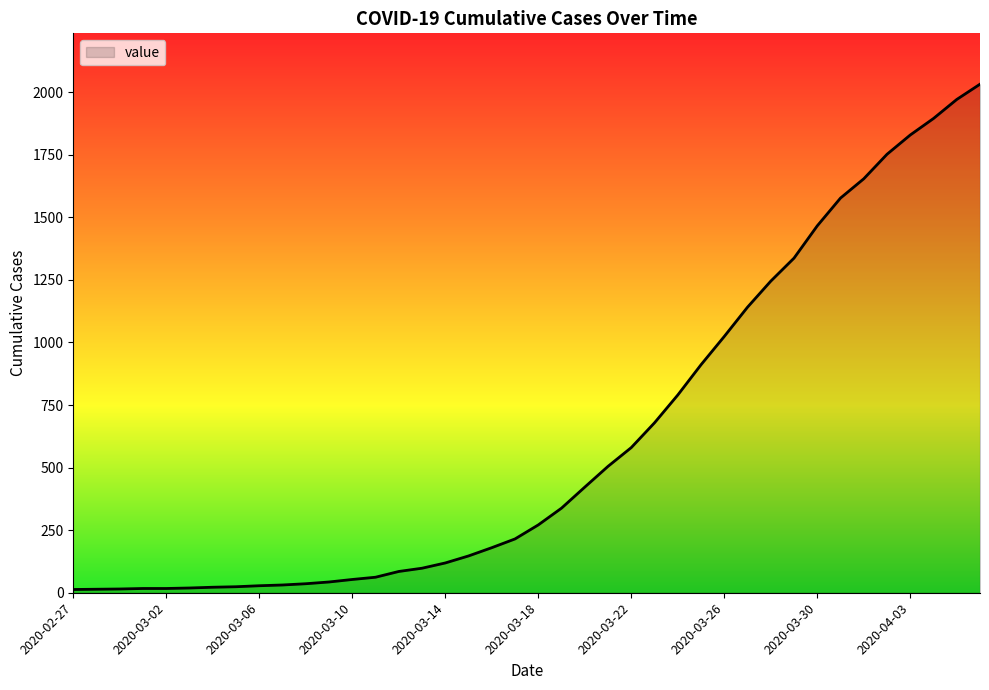

What is the maximum value shown in the chart?

2032